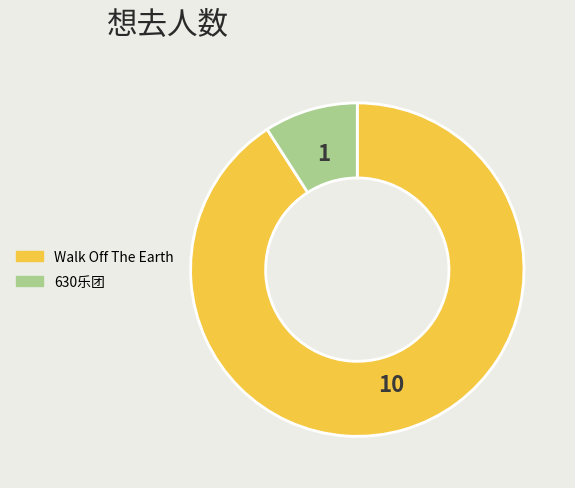

How many slices are in this pie chart?

2